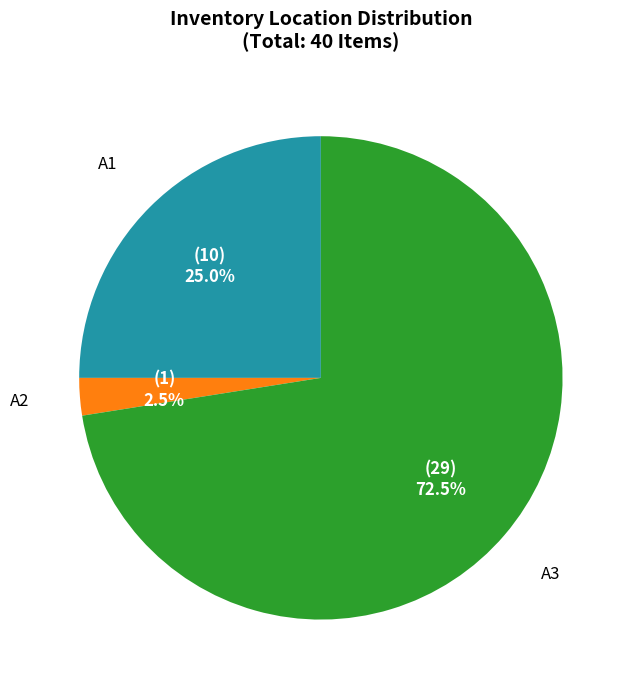

Does any single category account for the majority?

Yes